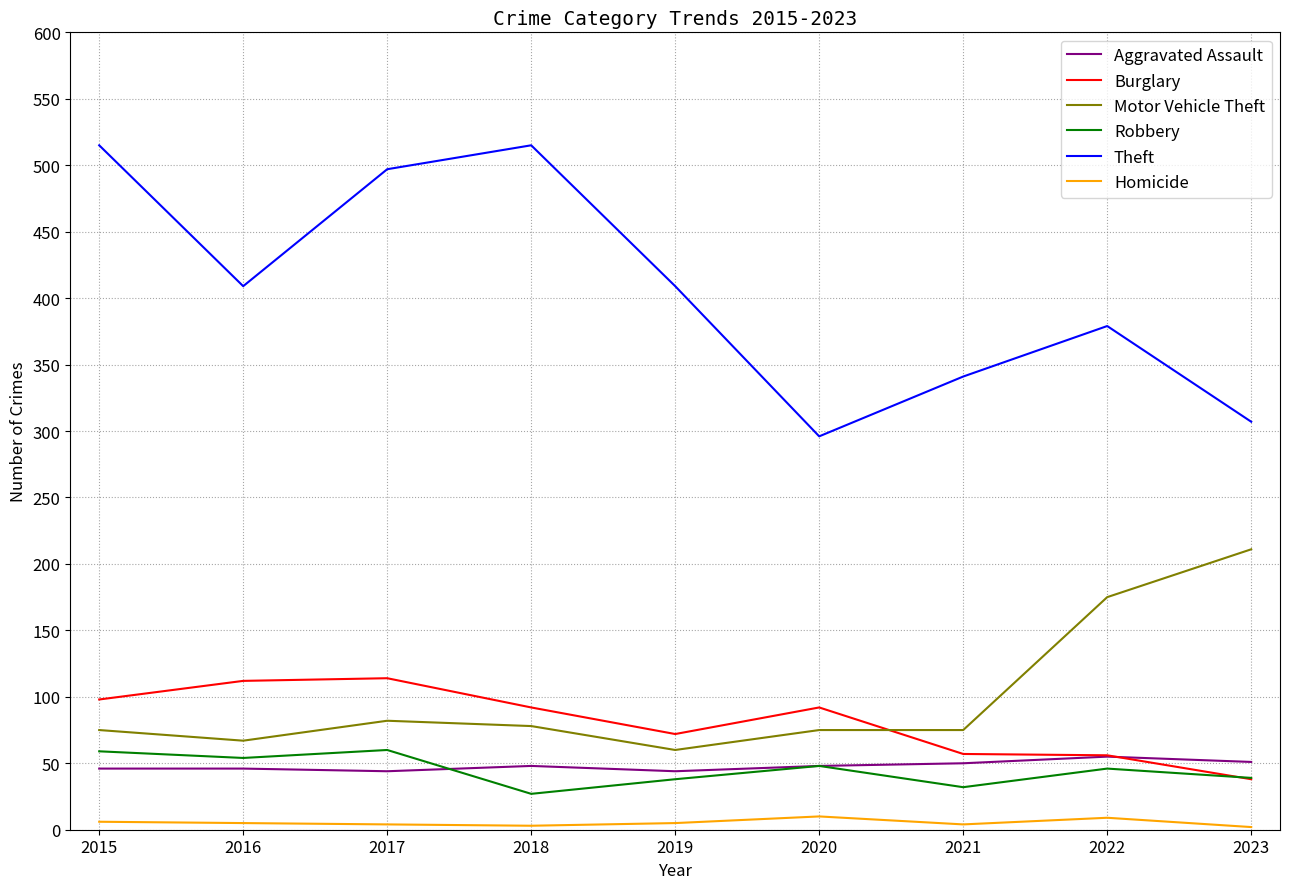

How many lines are shown in the chart?

6